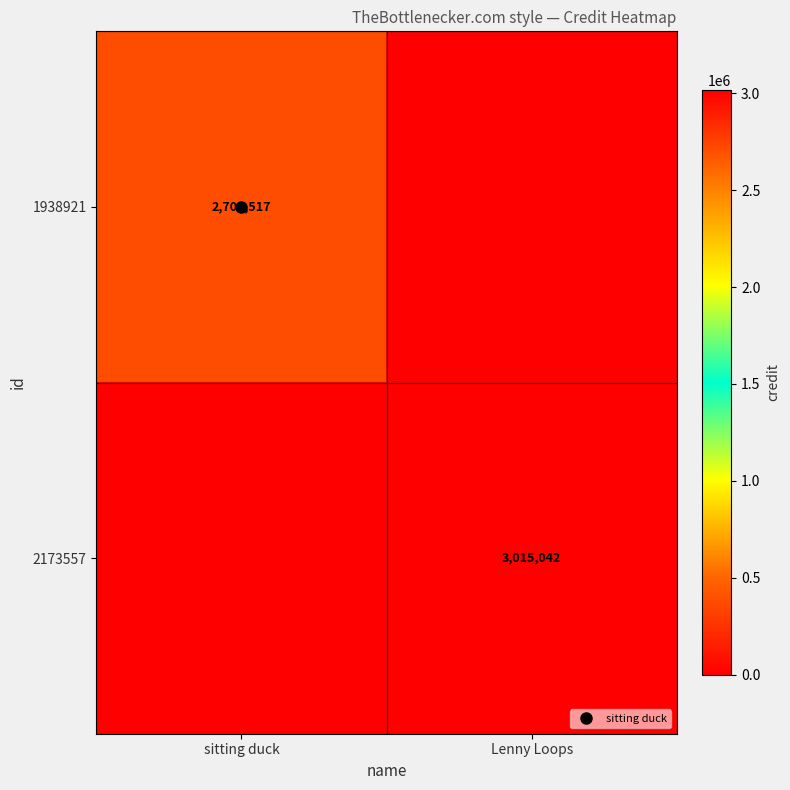

Rank the series by their maximum value, from highest to lowest.

2173557, 1938921